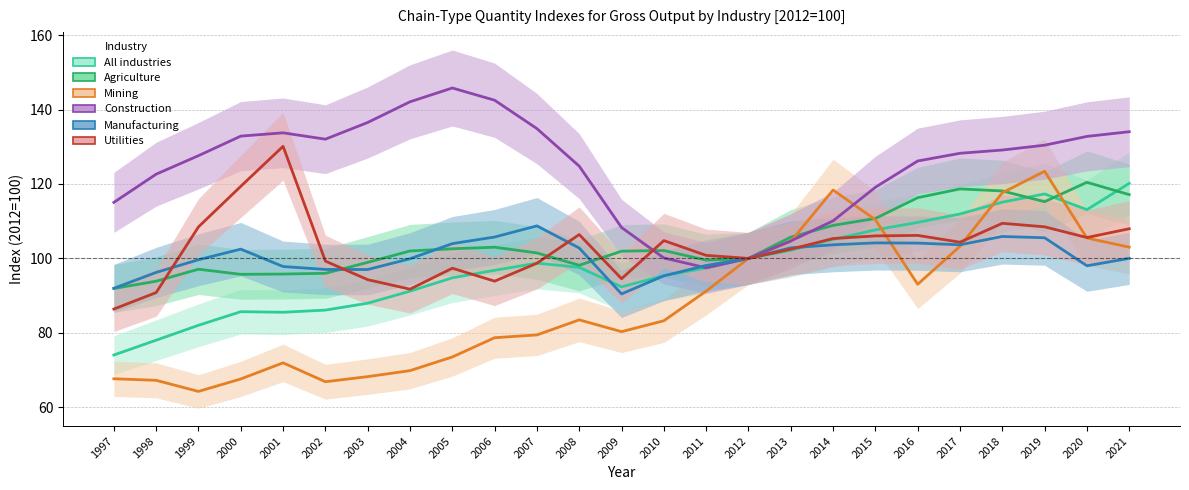

Which category has the highest value in the Agriculture series?

2020